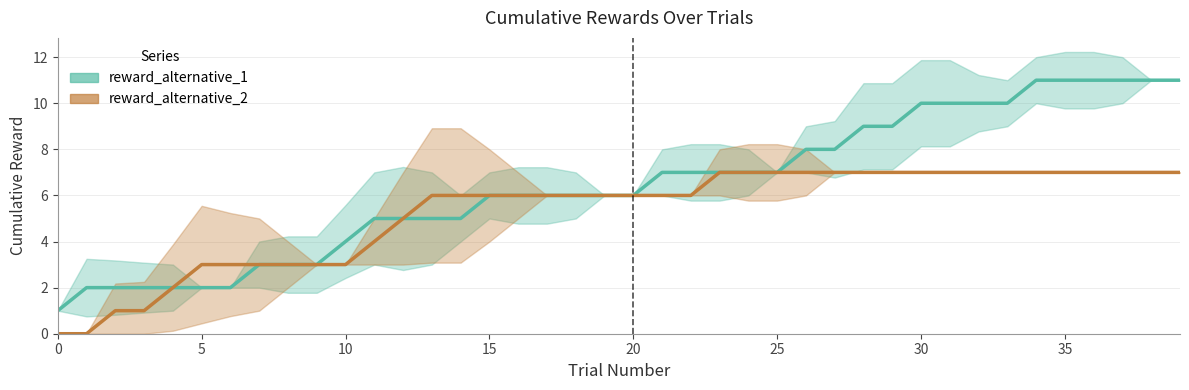

Reading left to right, what are all the values shown in this chart?

reward_alternative_1: 1	2	2	2	2	2	2	3	3	3	4	5	5	5	5	6	6	6	6	6	6	7	7	7	7	7	8	8	9	9	10	10	10	10	11	11	11	11	11	11
reward_alternative_2: 0	0	1	1	2	3	3	3	3	3	3	4	5	6	6	6	6	6	6	6	6	6	6	7	7	7	7	7	7	7	7	7	7	7	7	7	7	7	7	7